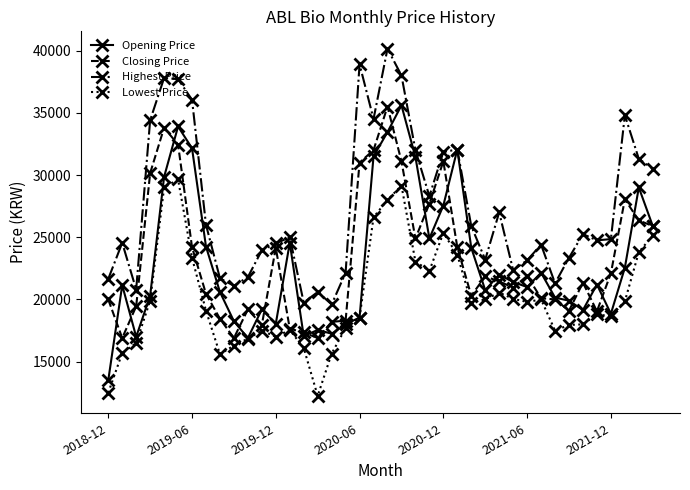

True or false: Opening Price has more than 1 interior local peaks.

True